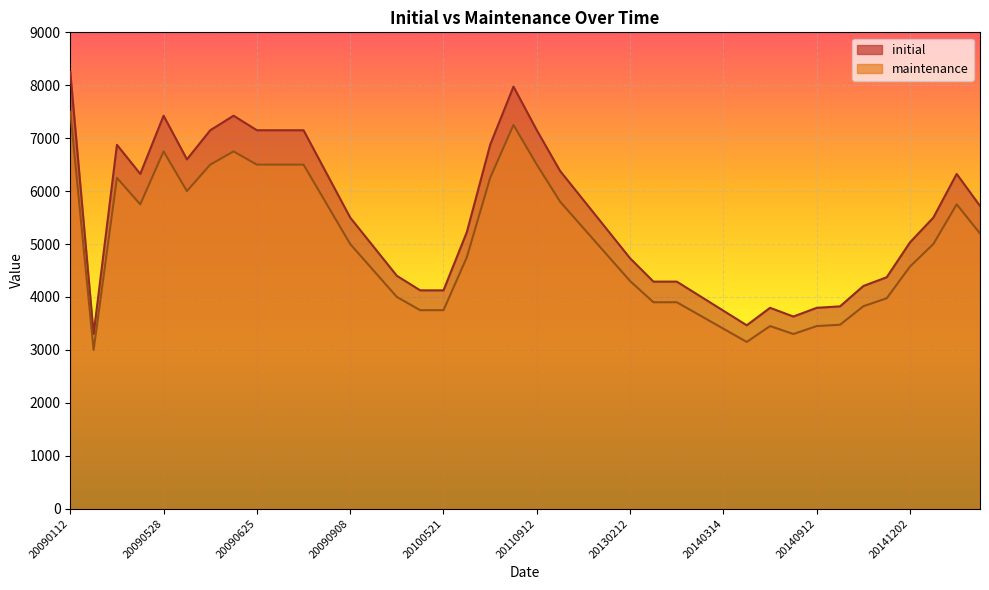

Which series has the widest spread of values?

initial